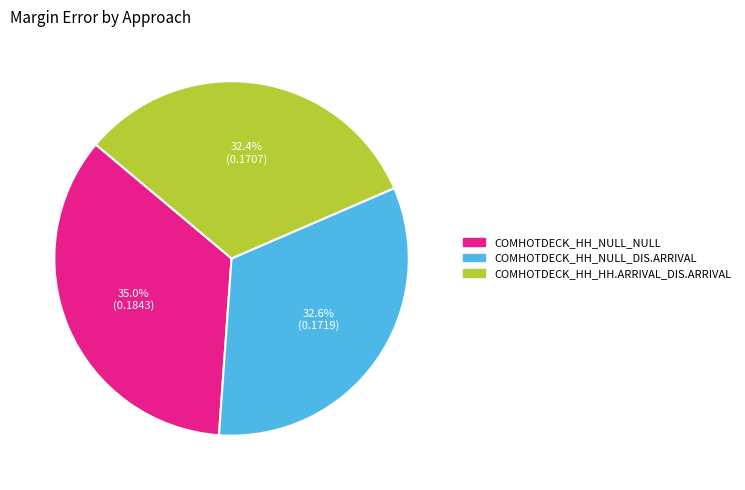

How many segments does this pie chart have?

3